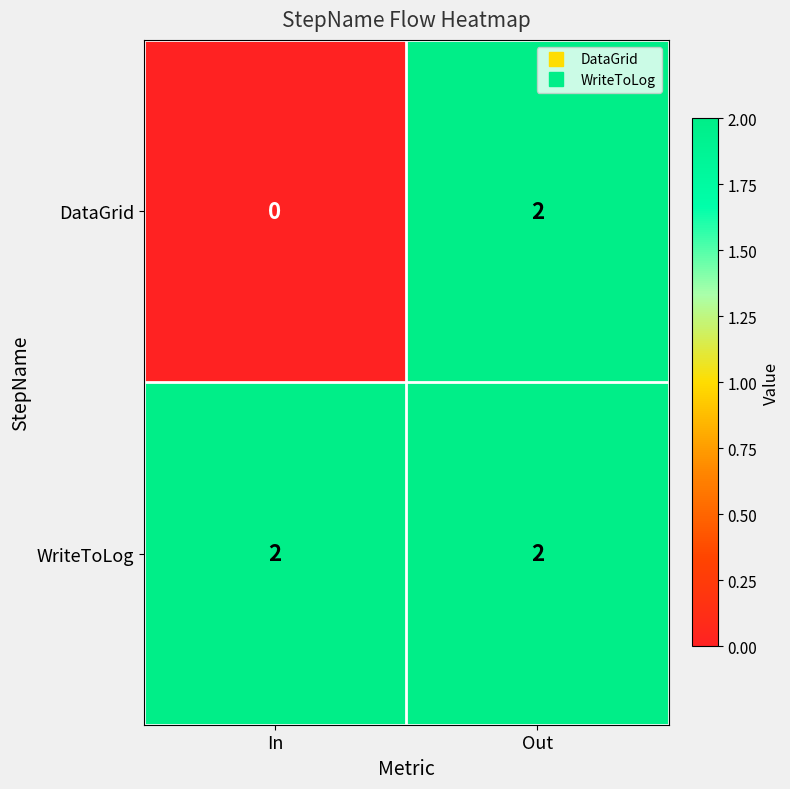

Reading left to right, what are all the values shown in this chart?

DataGrid: In=0	Out=2
WriteToLog: In=2	Out=2